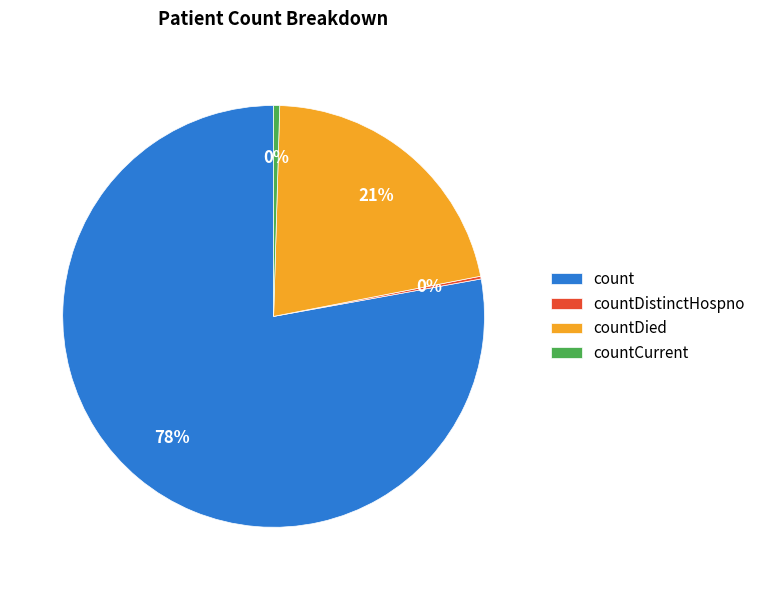

To the nearest percent, what is the average slice percentage?

25%